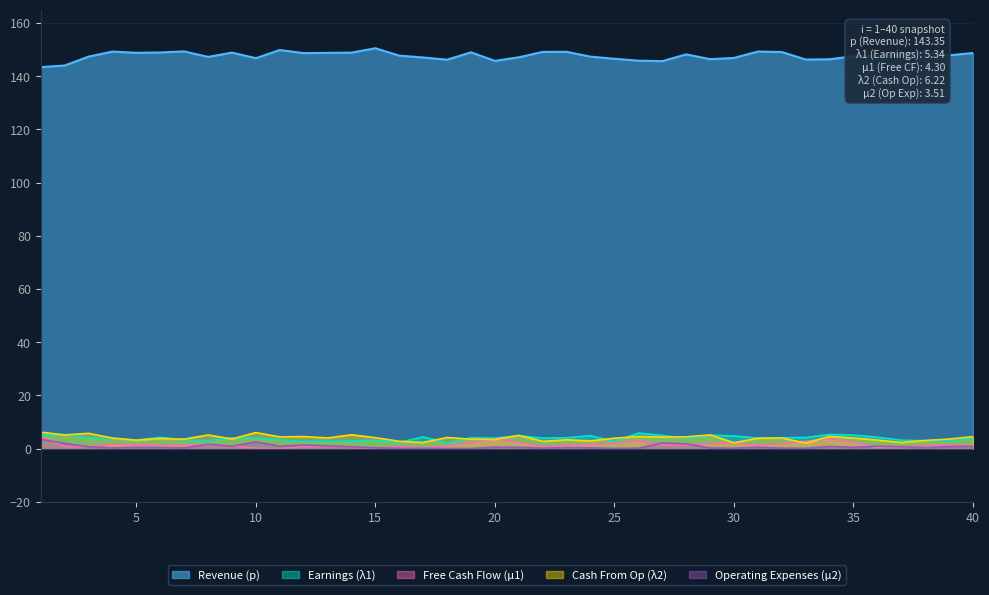

What is the minimum value for p?

143.4